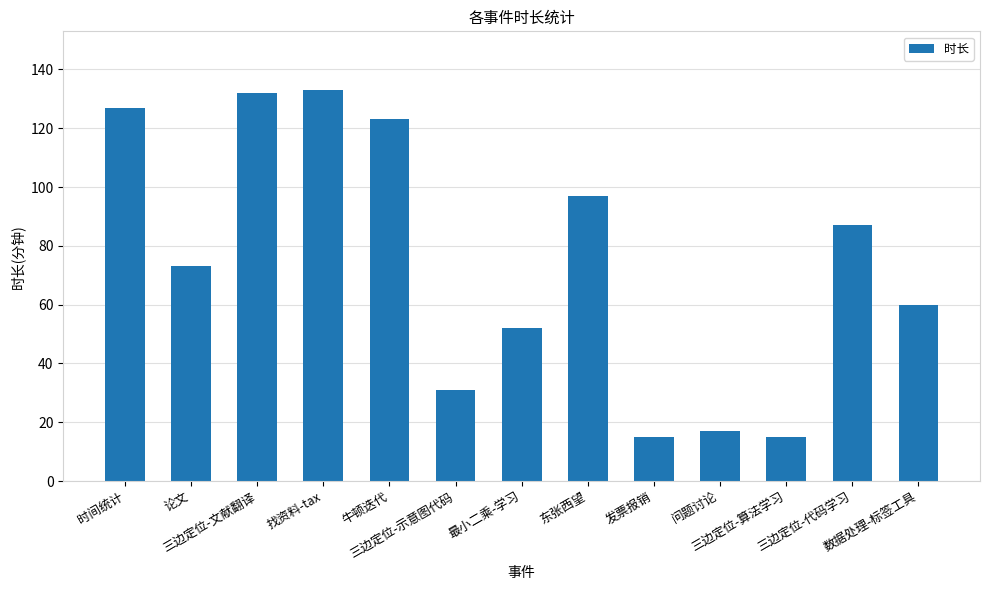

What is the sum of all values?

962